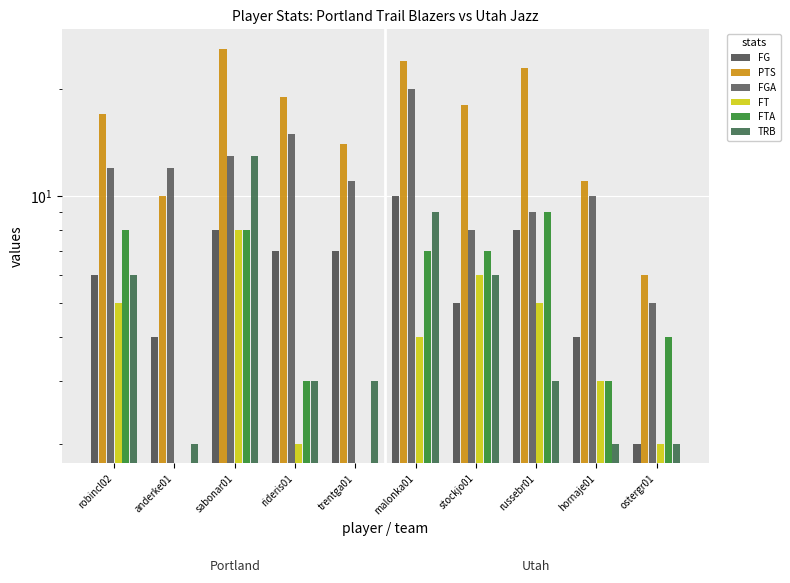

How many groups of bars are there?

10